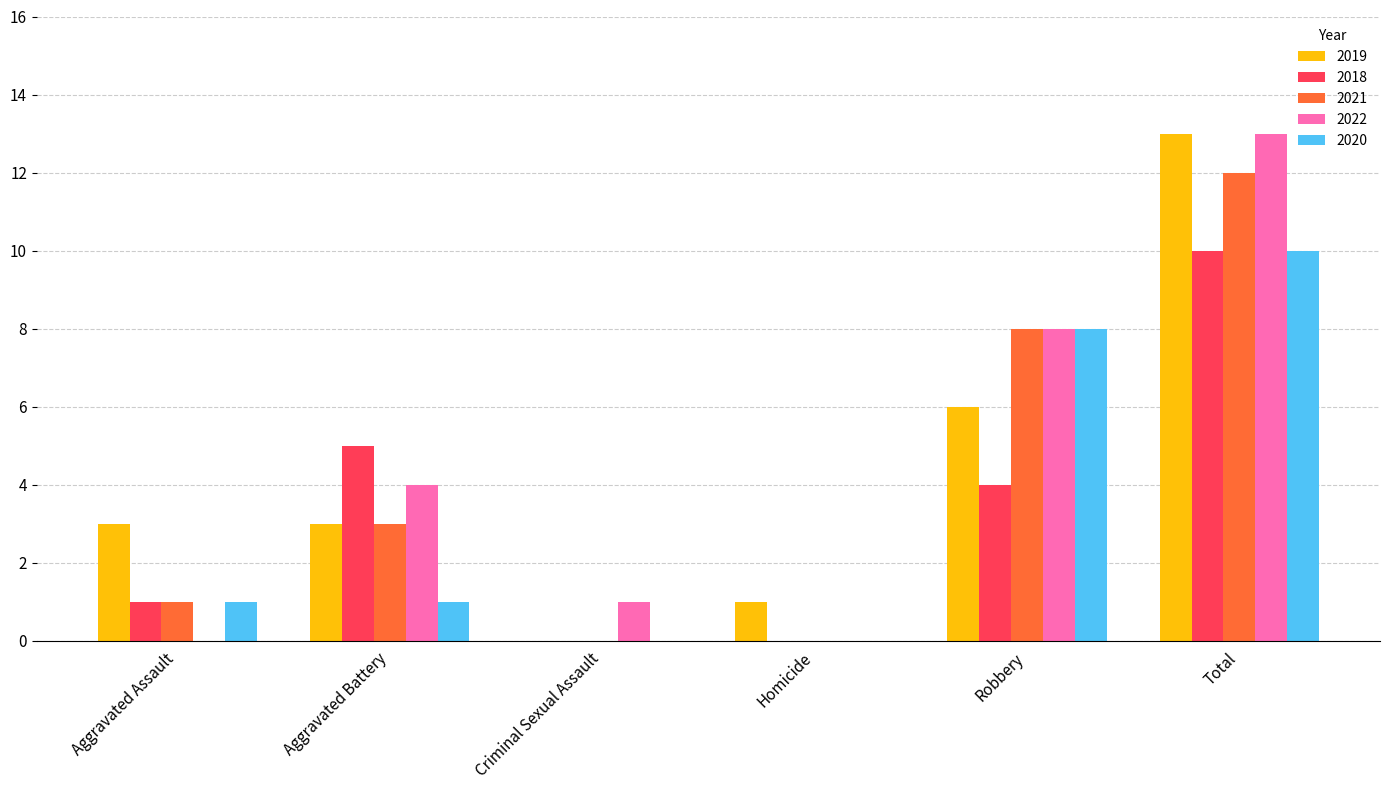

At which label does 2021 reach its peak?

Total